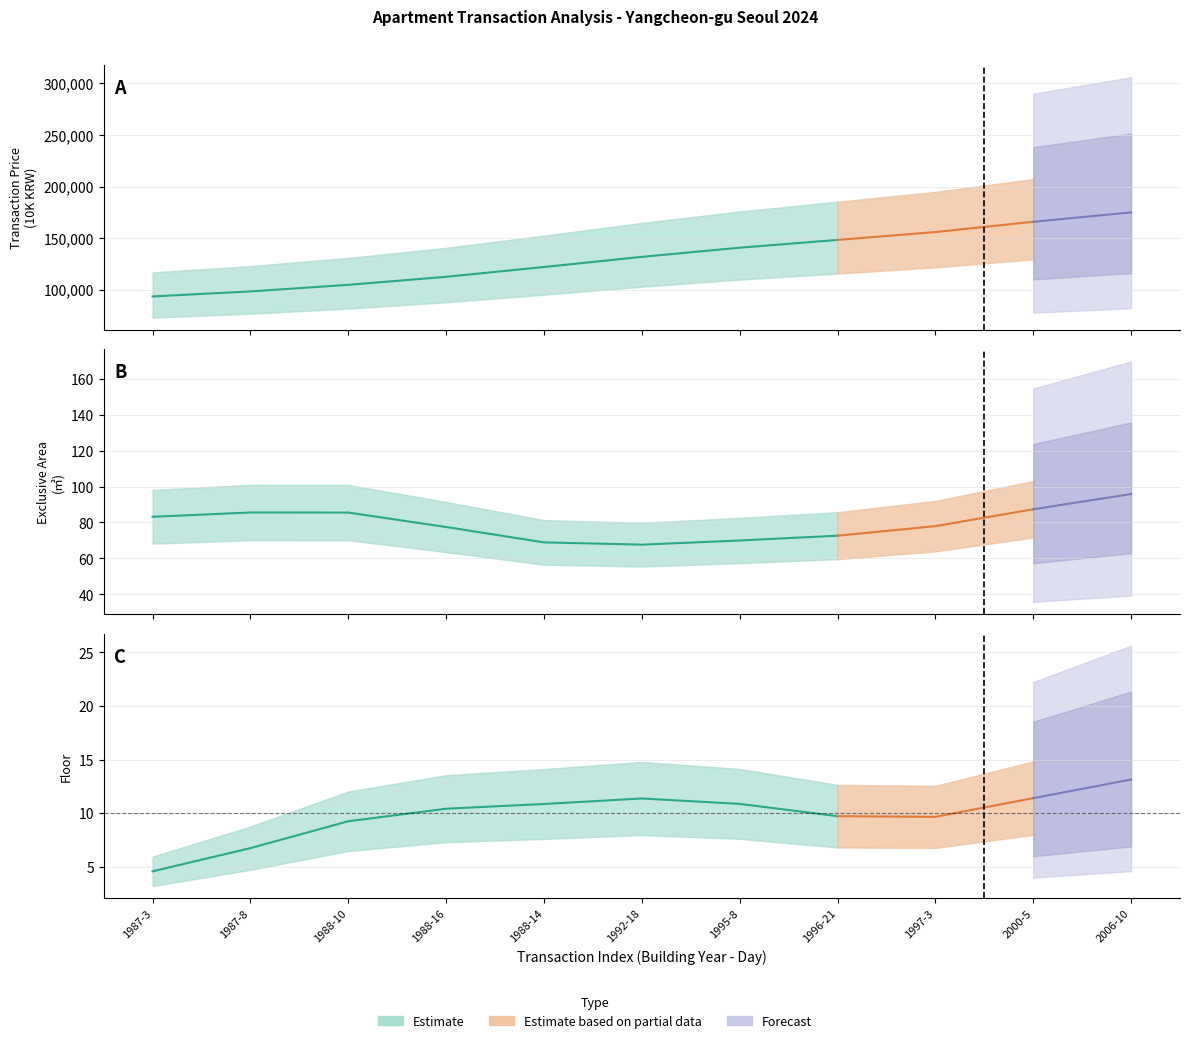

How many lines are shown in the chart?

3